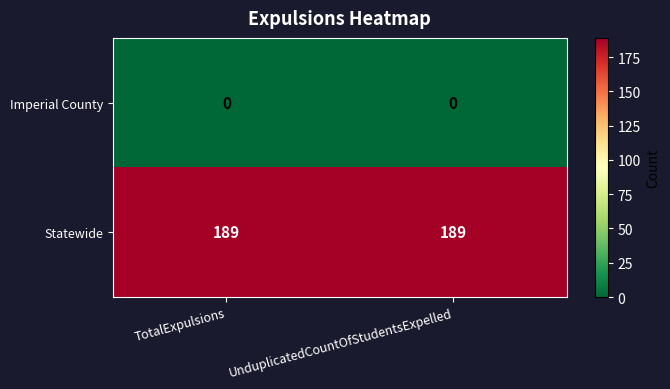

What is the average value of the Statewide series?

189